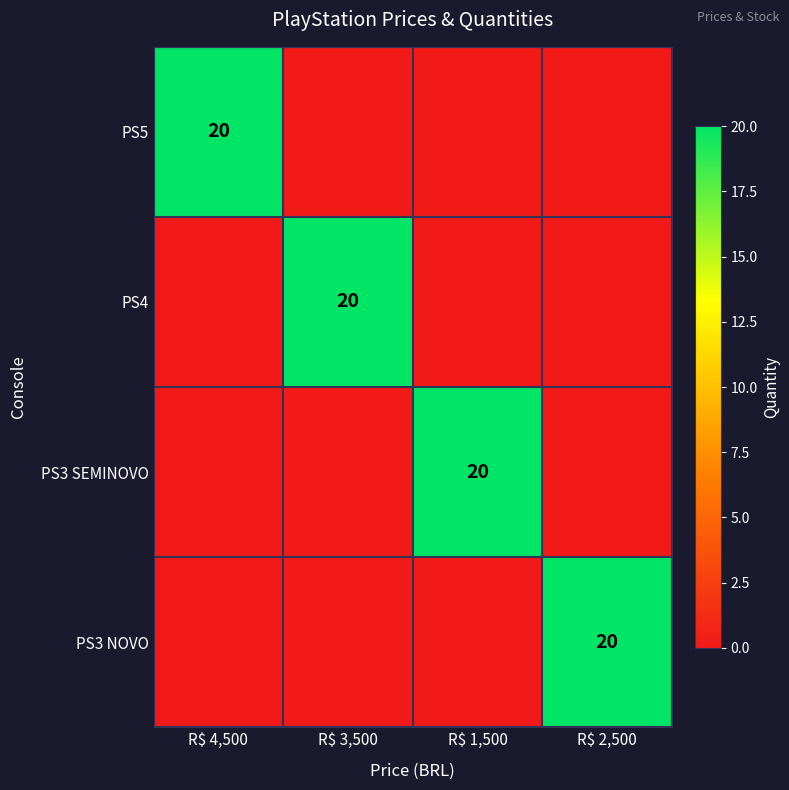

True or false: PS3 NOVO has a value of 8 at R$ 2,500.

False